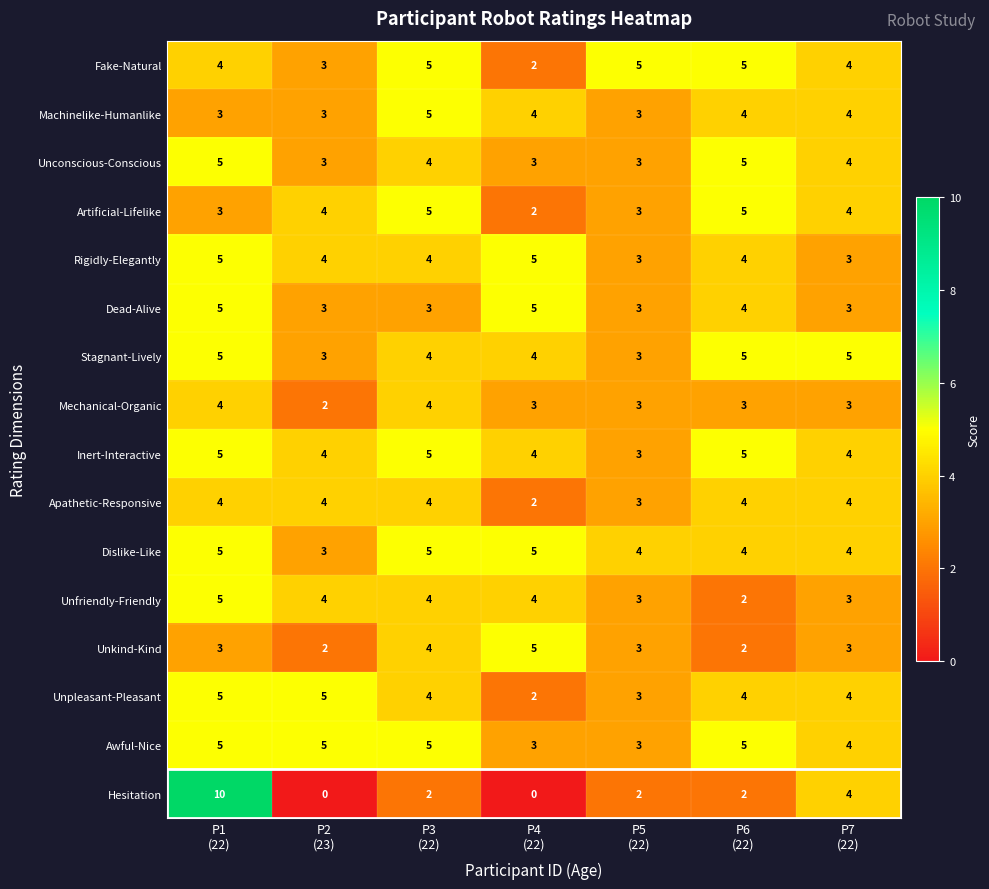

What is the sum of all Dislike-Like values?

30